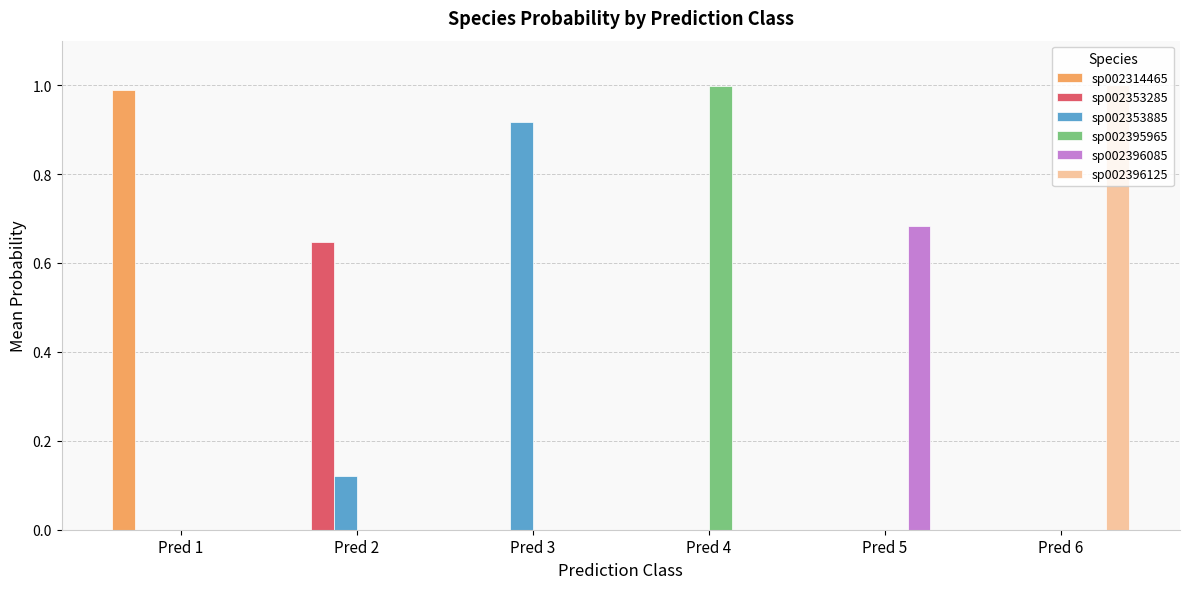

Between Pred 1 and Pred 2, which series saw the biggest shift?

sp002314465